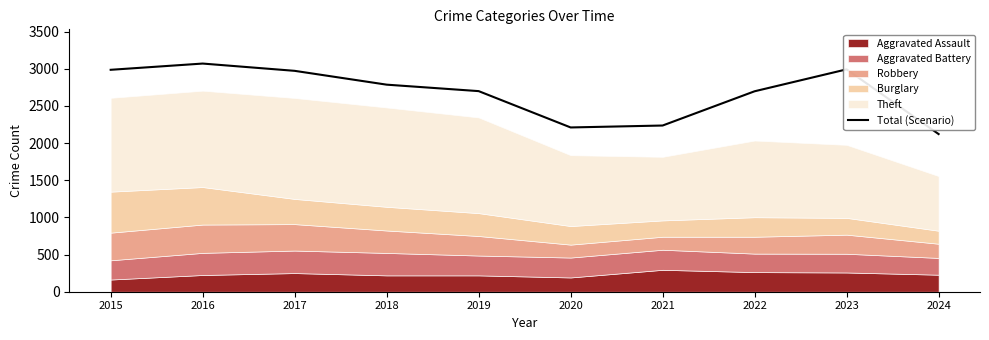

What is the sum of all values?

26779